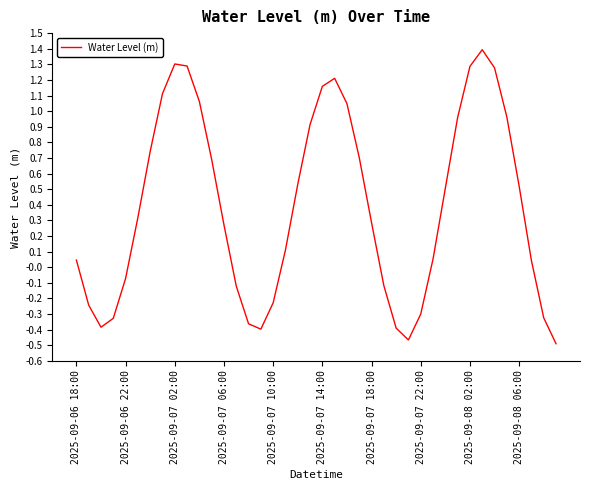

What is the greatest value displayed?

1.4